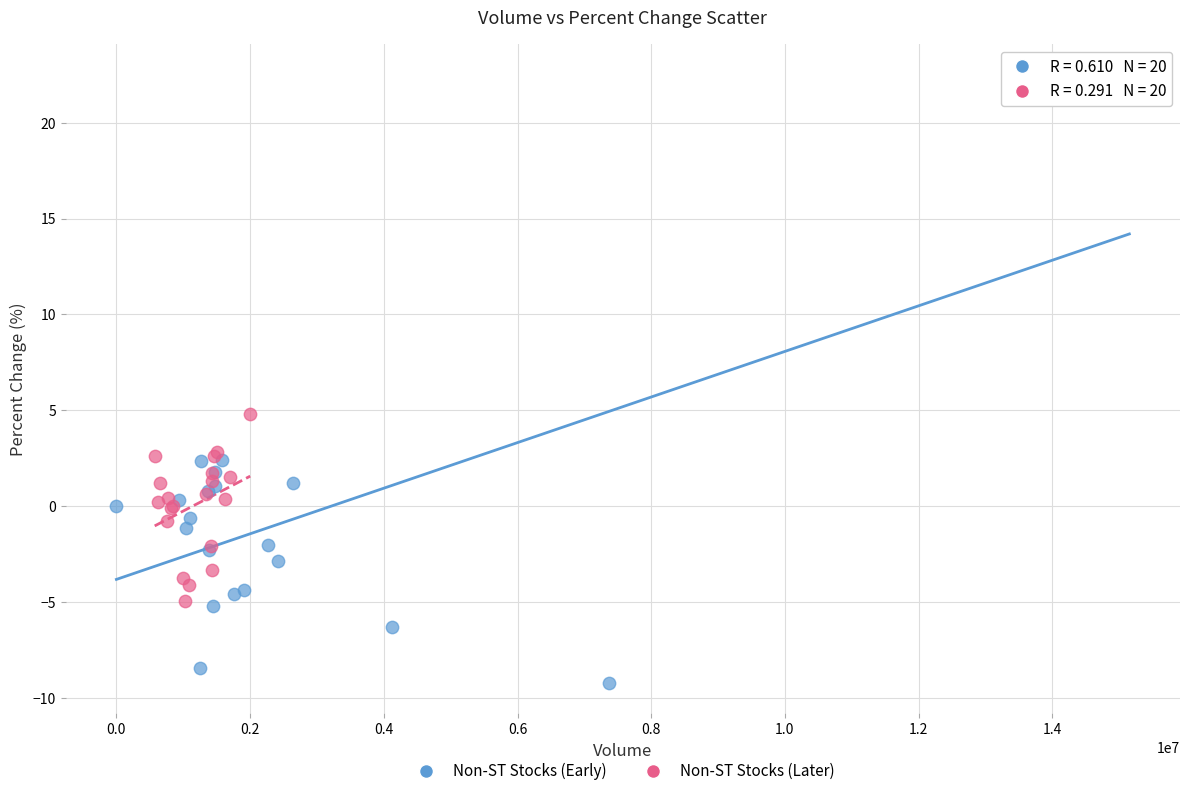

Which series contains the lowest Y value?

Non-ST Stocks (Early)